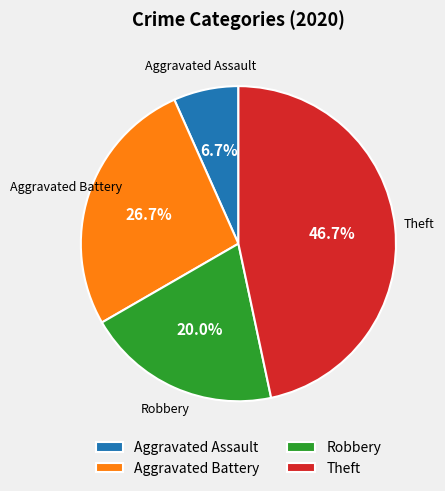

True or false: Robbery accounts for 7% of the total.

False